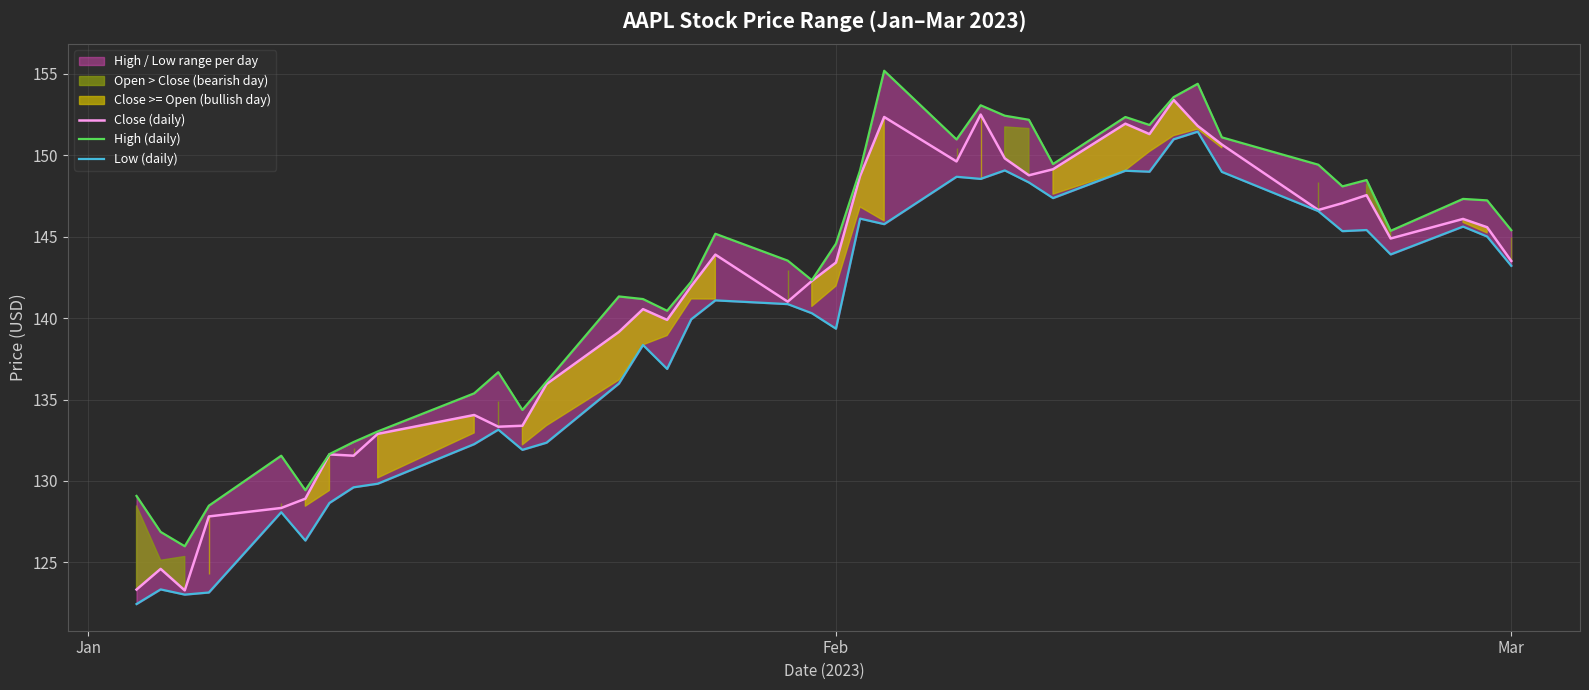

What is the minimum value for Close (daily)?

123.3